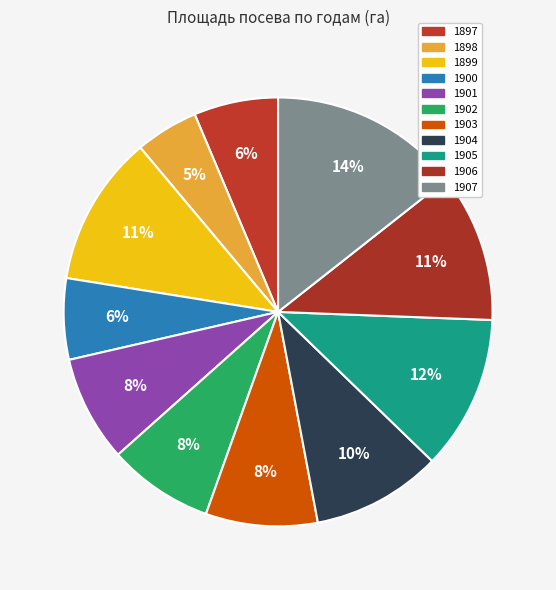

What is the change in value from 1901 to 1905?

+28392